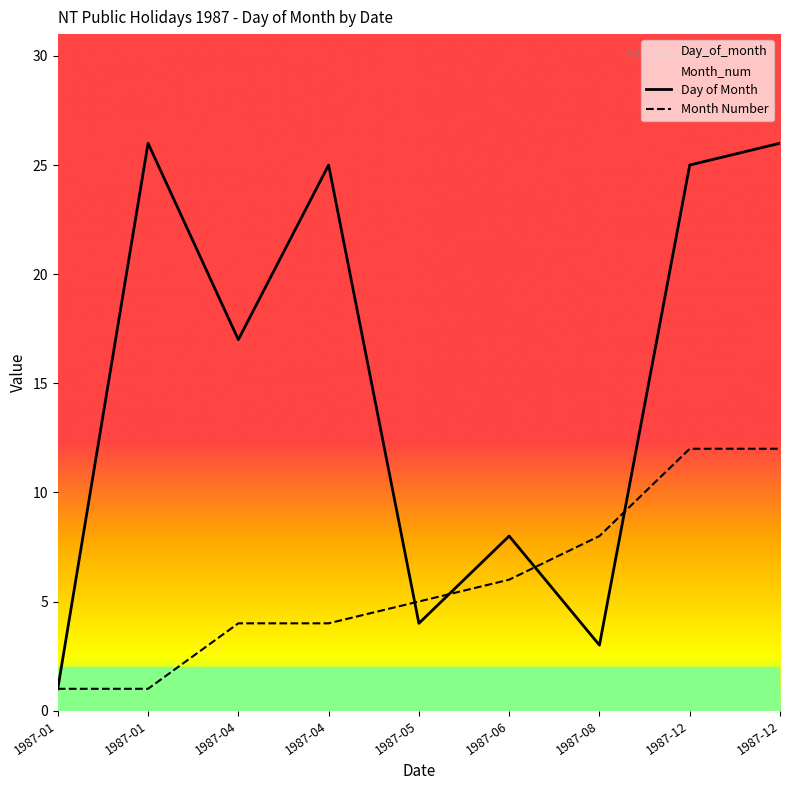

Reading left to right, what are all the values shown in this chart?

Day of Month: 1	26	17	25	4	8	3	25	26
Month Number: 1	1	4	4	5	6	8	12	12